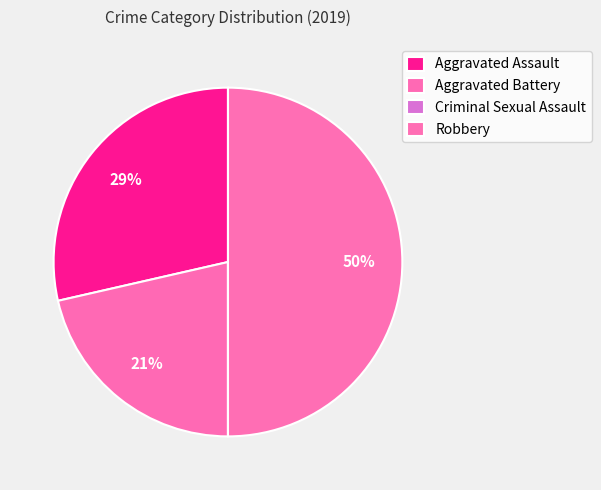

To the nearest percent, what portion does Aggravated Assault represent?

29%